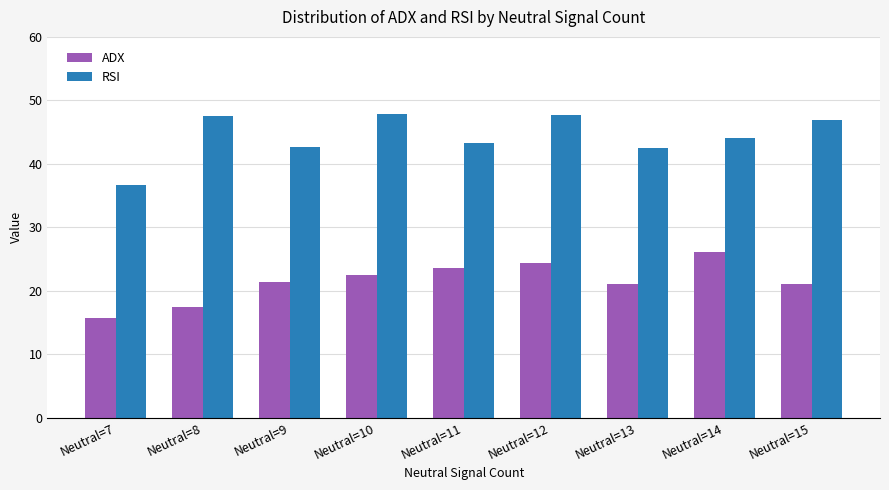

Rank the series by their maximum value, from highest to lowest.

RSI, ADX